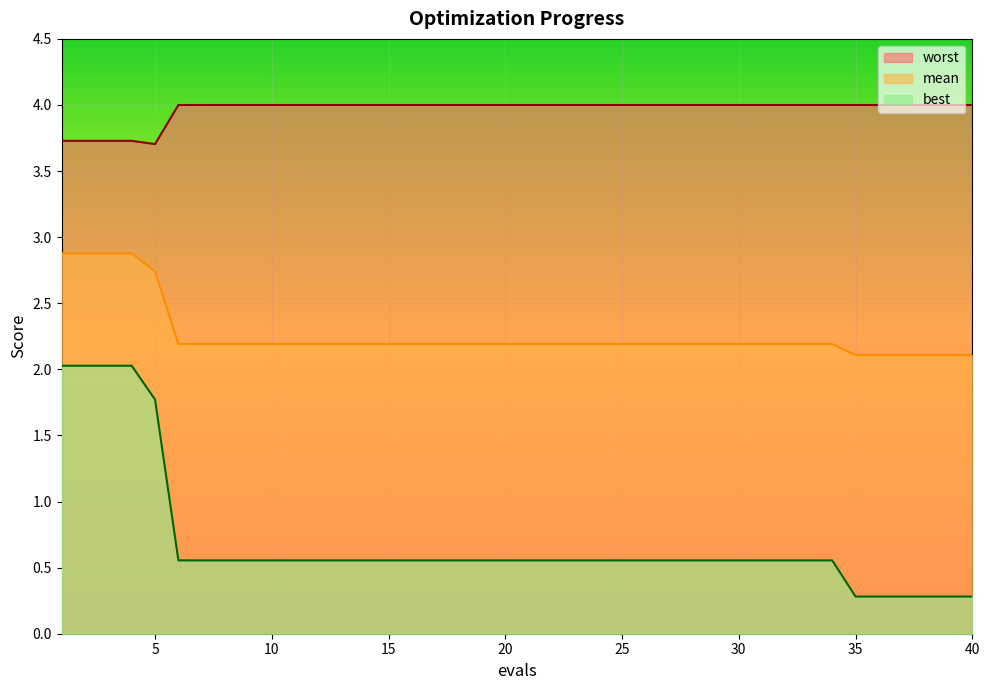

Which series has the largest total across all categories?

worst